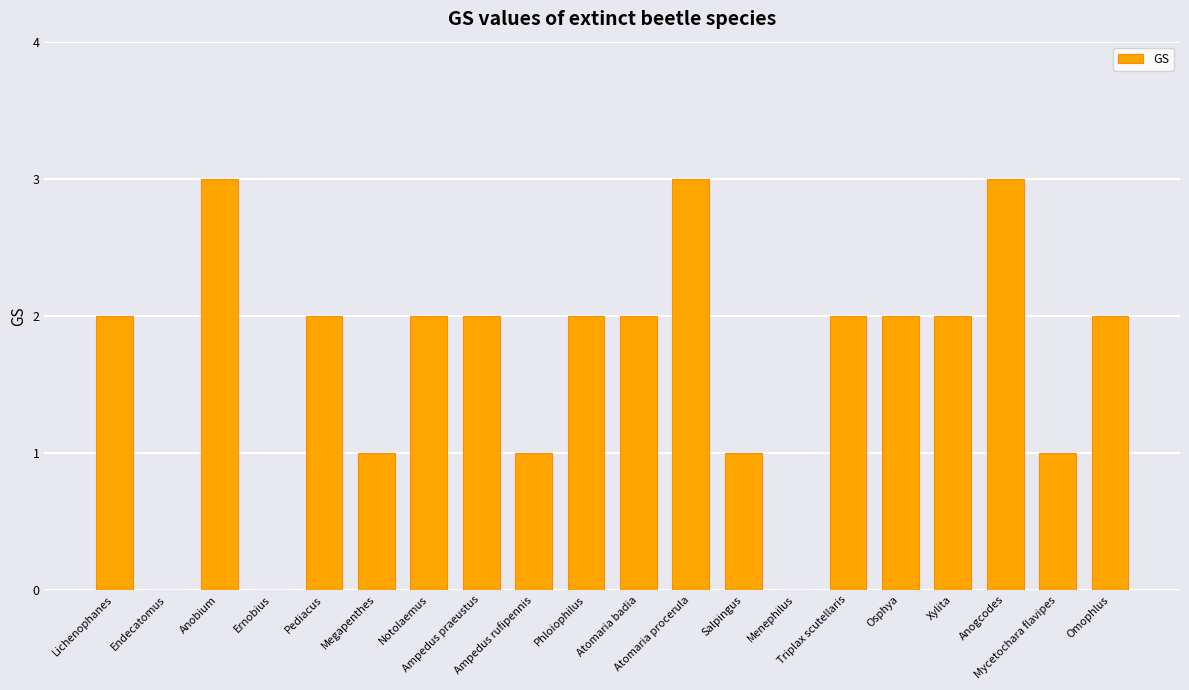

What is the sum of all values?

33